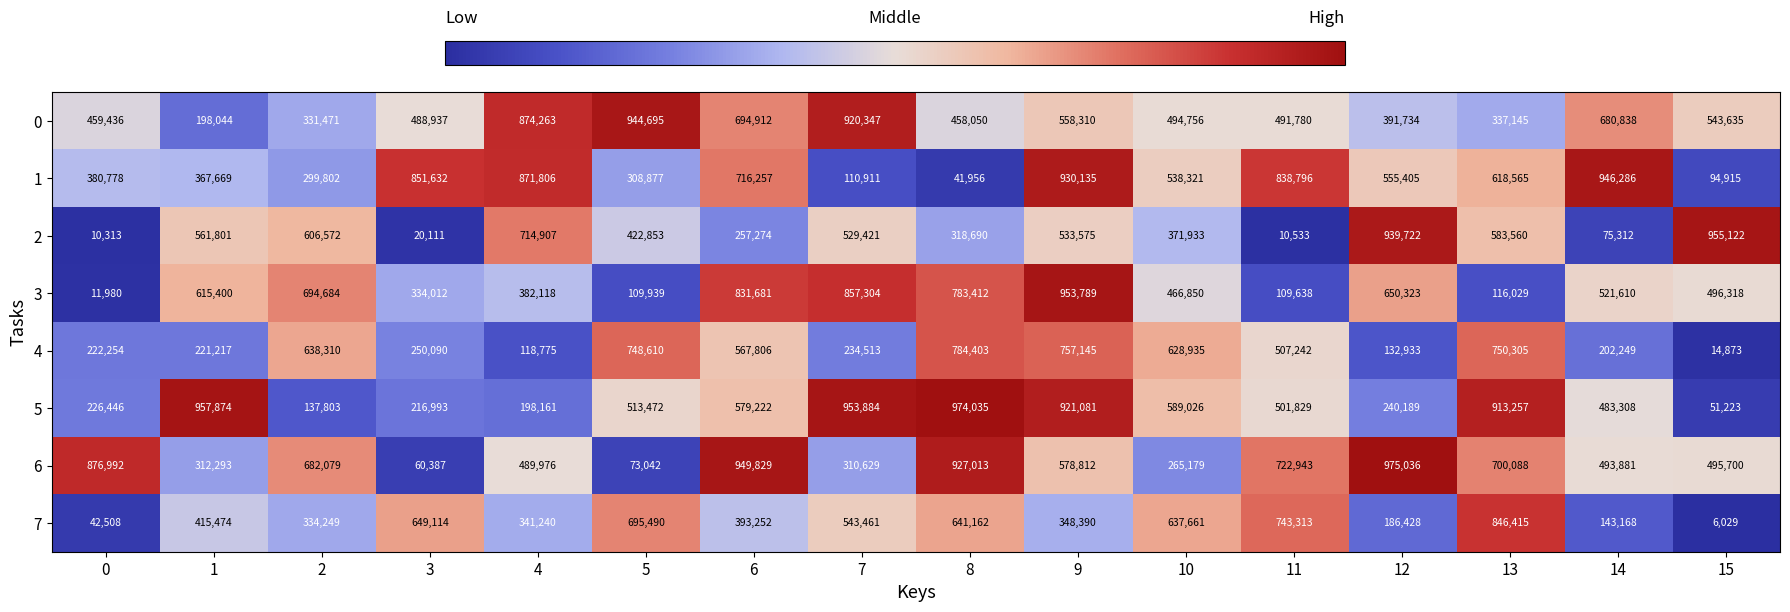

True or false: 3 has a value of 116029 at 13.

True